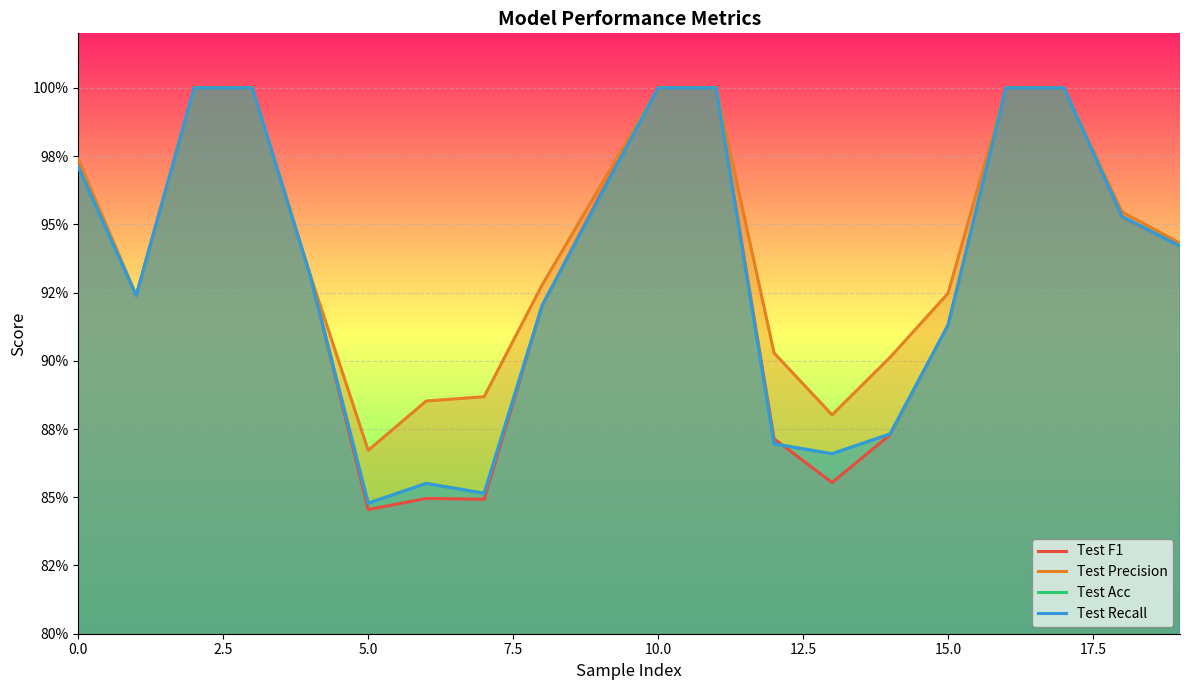

How many intersections are there between Test Recall and Test F1?

5